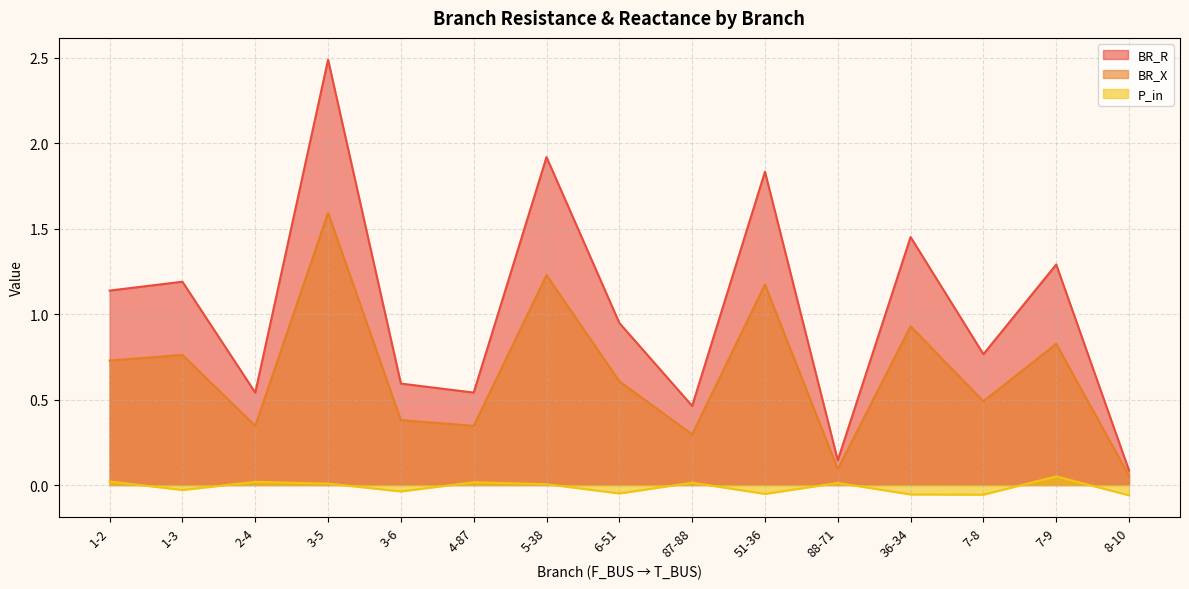

What value does the BR_X series have at 51-36?

1.2